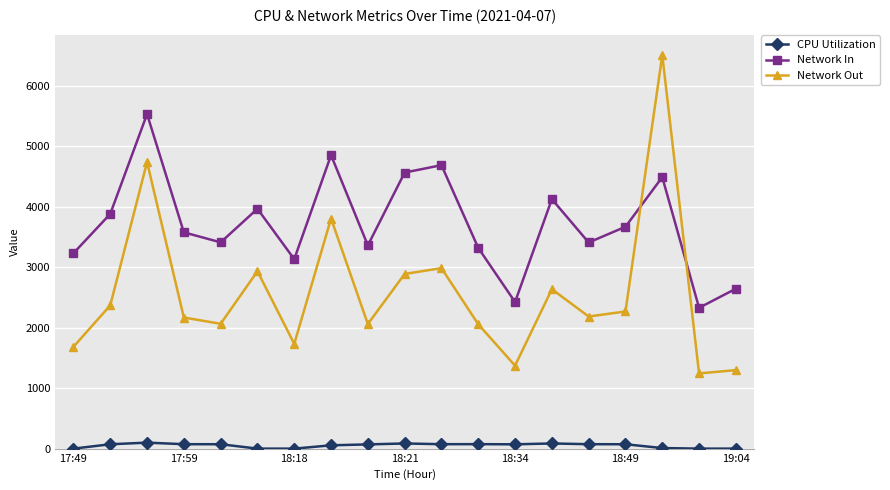

What are all the series names shown in the legend?

CPU Utilization, Network In, Network Out